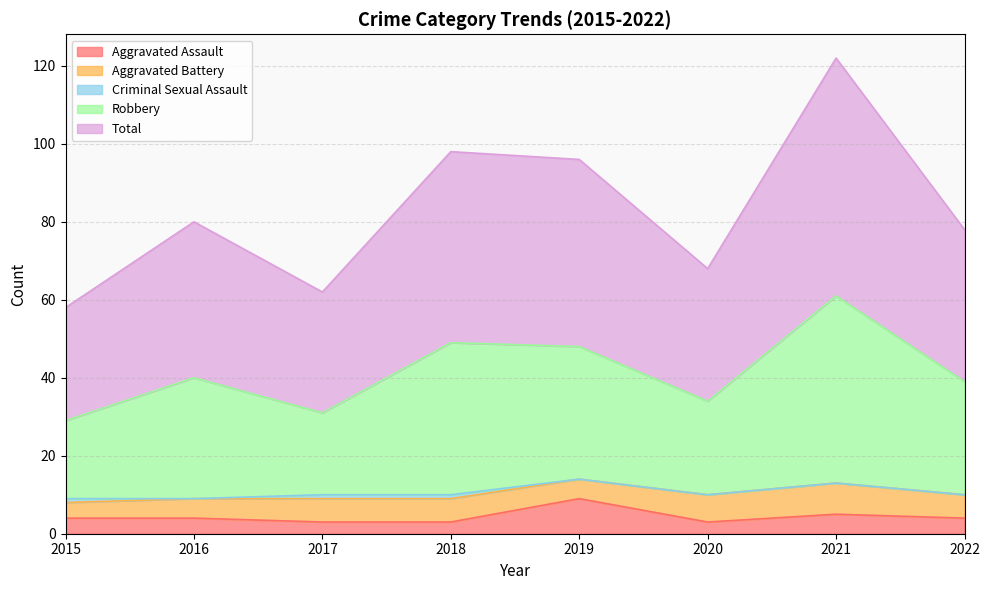

Which series has the largest total across all categories?

Total